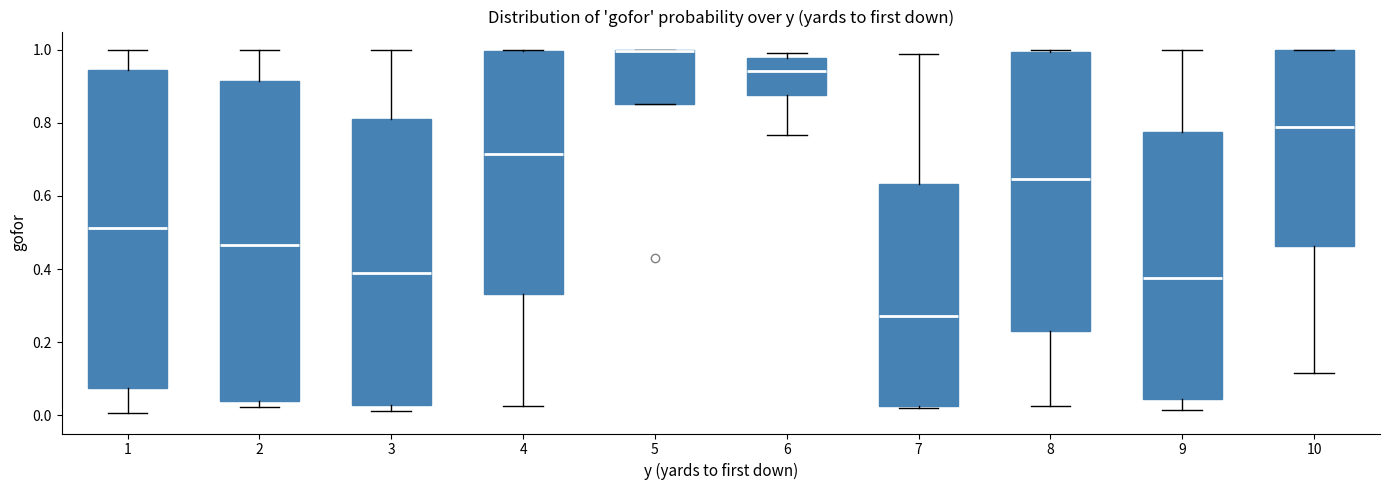

Reading left to right, read every box against the y-axis: the position of its median line, the range the box covers, and the ends of its whiskers. The values are not printed on the chart, so give them approximately, as read against the axis.

1: median 0.52, box 0.08 to 0.94, whiskers 0.00 to 1.00
2: median 0.46, box 0.04 to 0.92, whiskers 0.02 to 1.00
3: median 0.38, box 0.02 to 0.80, whiskers 0.02 (just below the box's lower edge) to 1.00
4: median 0.72, box 0.34 to 1.00, whiskers 0.02 to 1.00
5: median 1.00 (drawn on the box's upper edge), box 0.86 to 1.00, whiskers 0.86 to 1.00
6: median 0.94, box 0.88 to 0.98, whiskers 0.76 to 1.00
7: median 0.28, box 0.02 to 0.64, whiskers 0.02 (just below the box's lower edge) to 0.98
8: median 0.64, box 0.24 to 1.00, whiskers 0.02 to 1.00
9: median 0.38, box 0.04 to 0.78, whiskers 0.02 to 1.00
10: median 0.80, box 0.46 to 1.00, whiskers 0.12 to 1.00